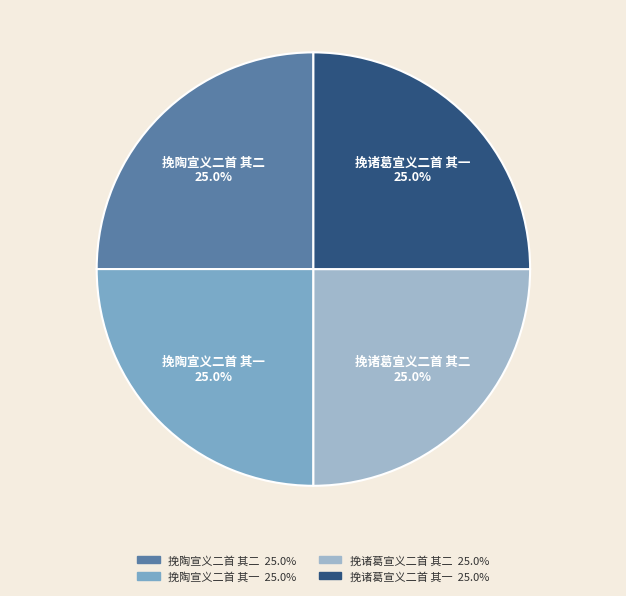

Is there a majority slice in this chart?

No